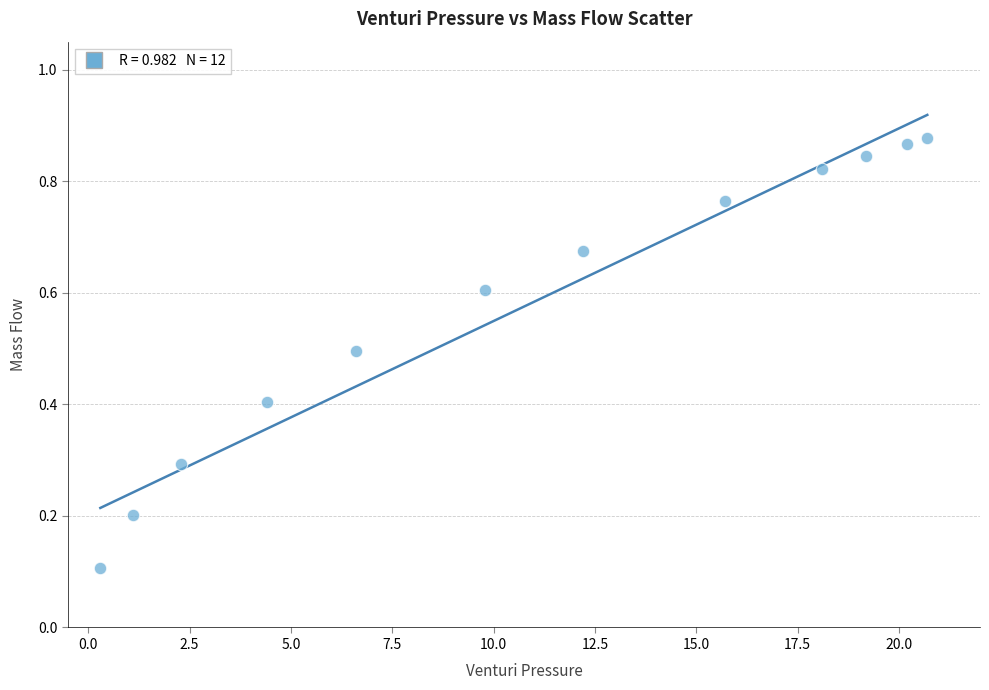

What is the average Y value?

0.6